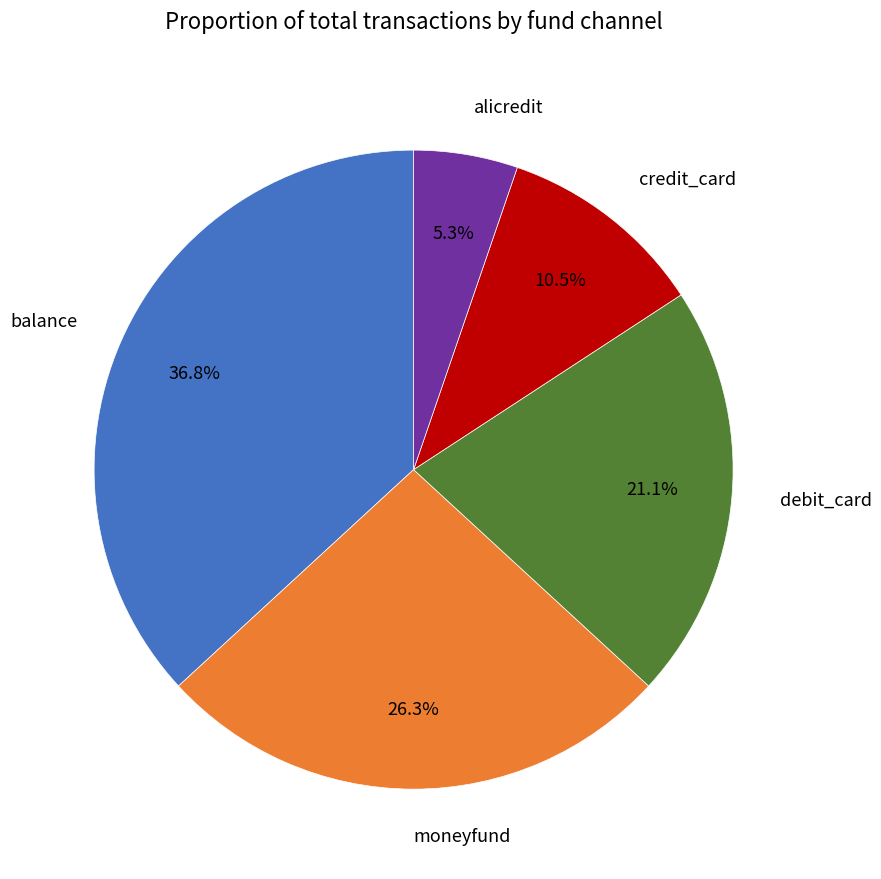

True or false: balance accounts for 49% of the total.

False